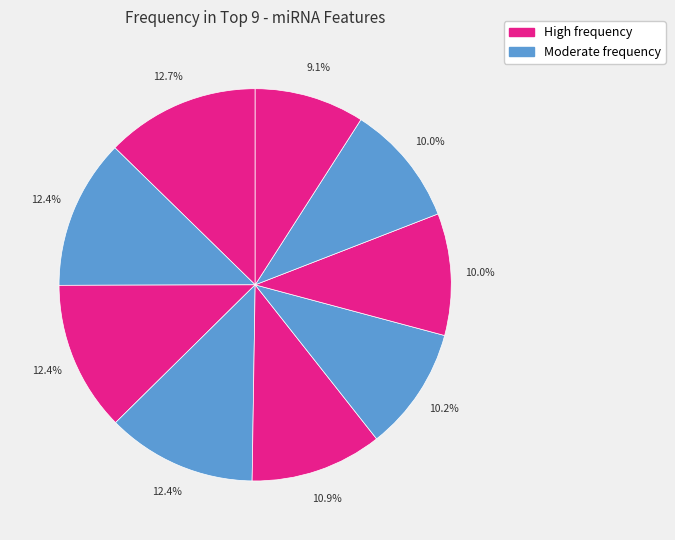

Count the number of slices in the pie.

9